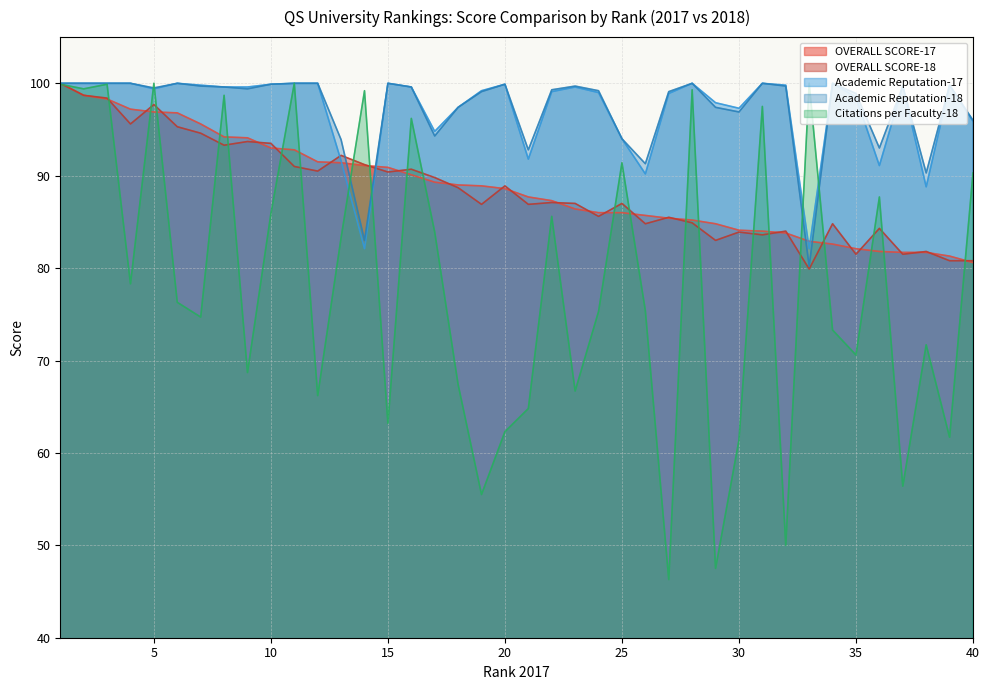

What is the value of the Academic Reputation-18 point at the 13th from the left?

93.9